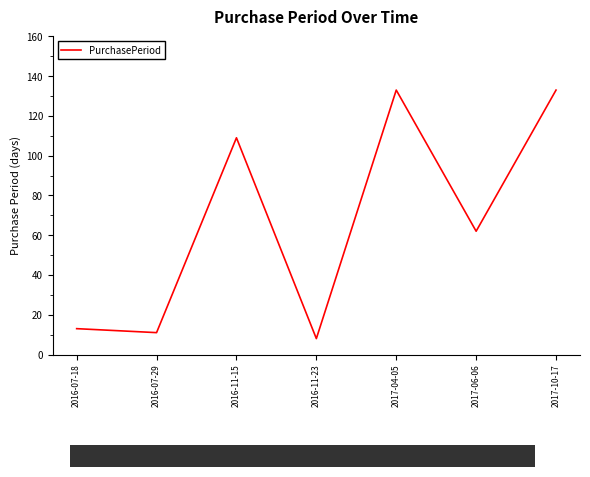

Reading right to left, extract all data points from this chart.

2017-10-17=133	2017-06-06=62	2017-04-05=133	2016-11-23=8	2016-11-15=109	2016-07-29=11	2016-07-18=13